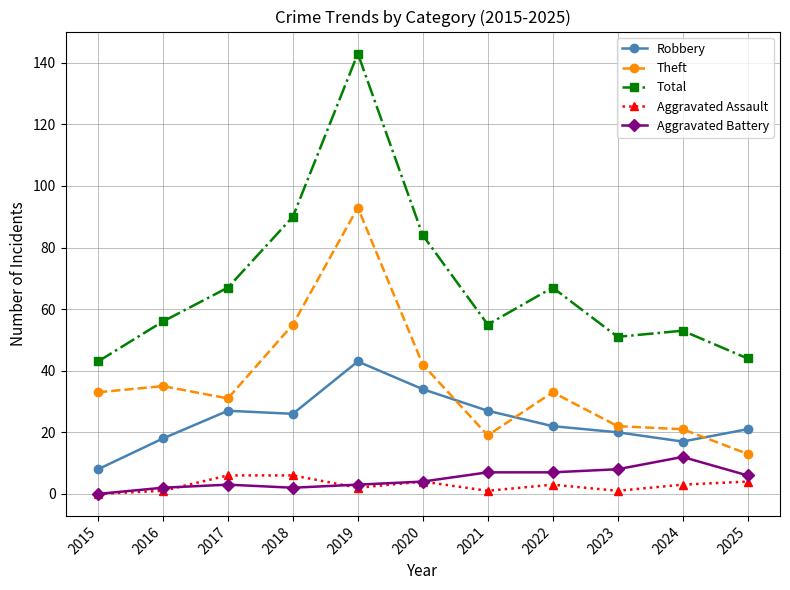

The value of Theft at 2018 is 80. True or false?

False